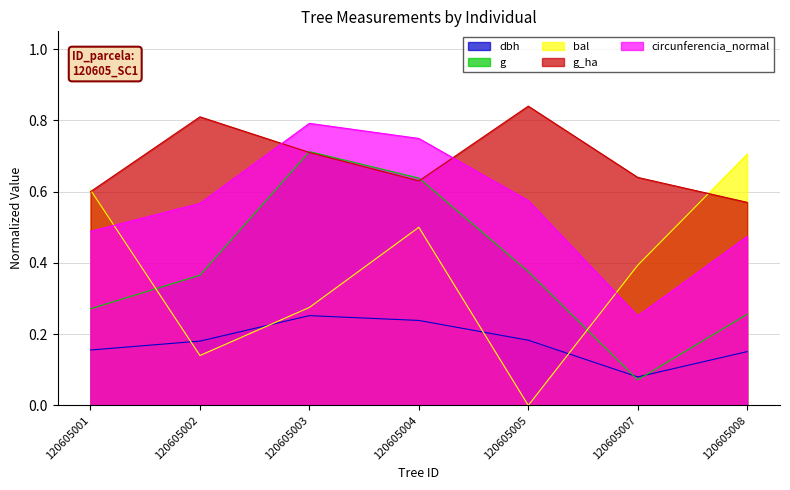

What is the total value across all series at 120605002?

2.1